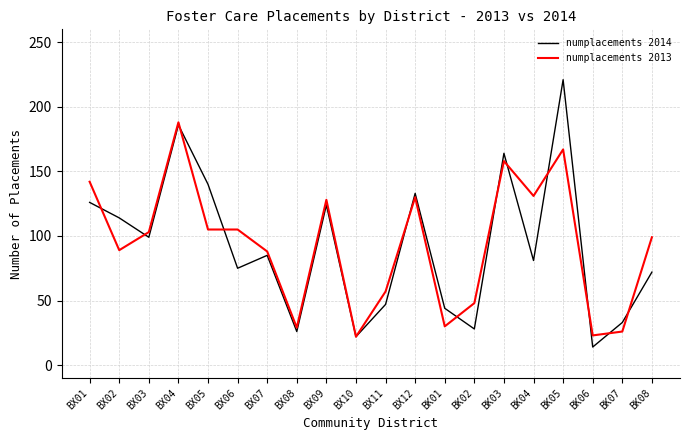

What are all the series names shown in the legend?

numplacements 2014, numplacements 2013